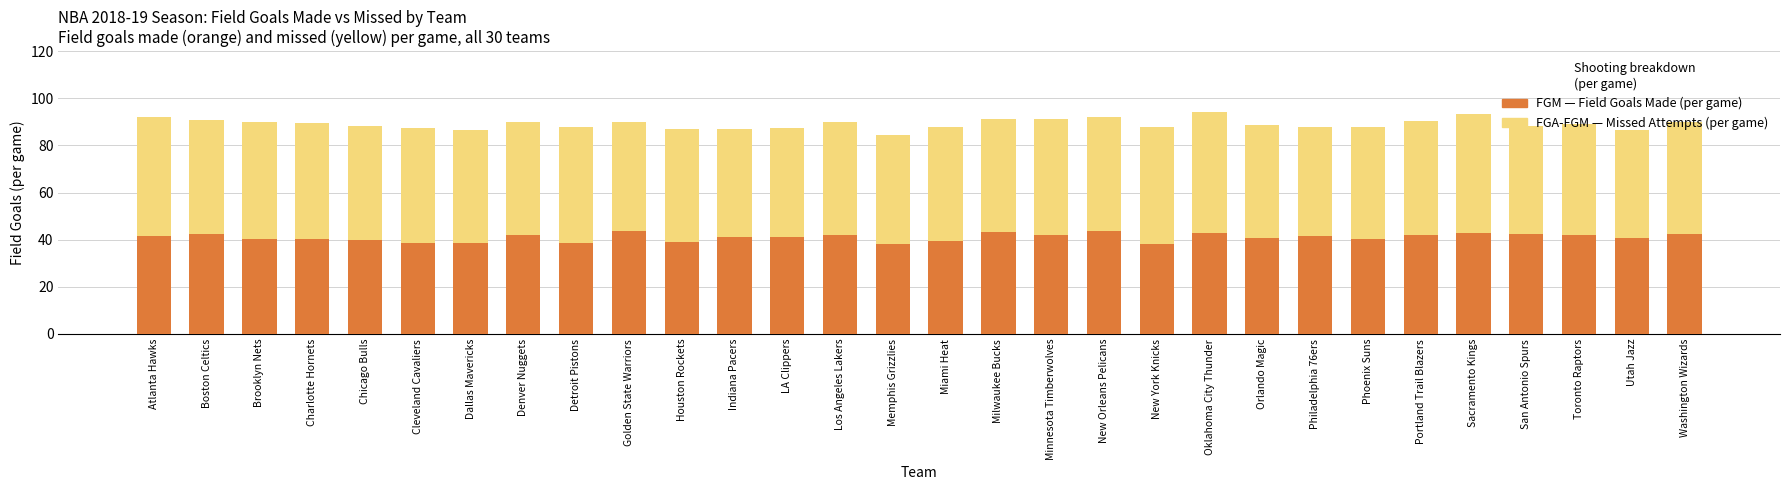

Are the bars grouped side by side (vs. stacked)?

No